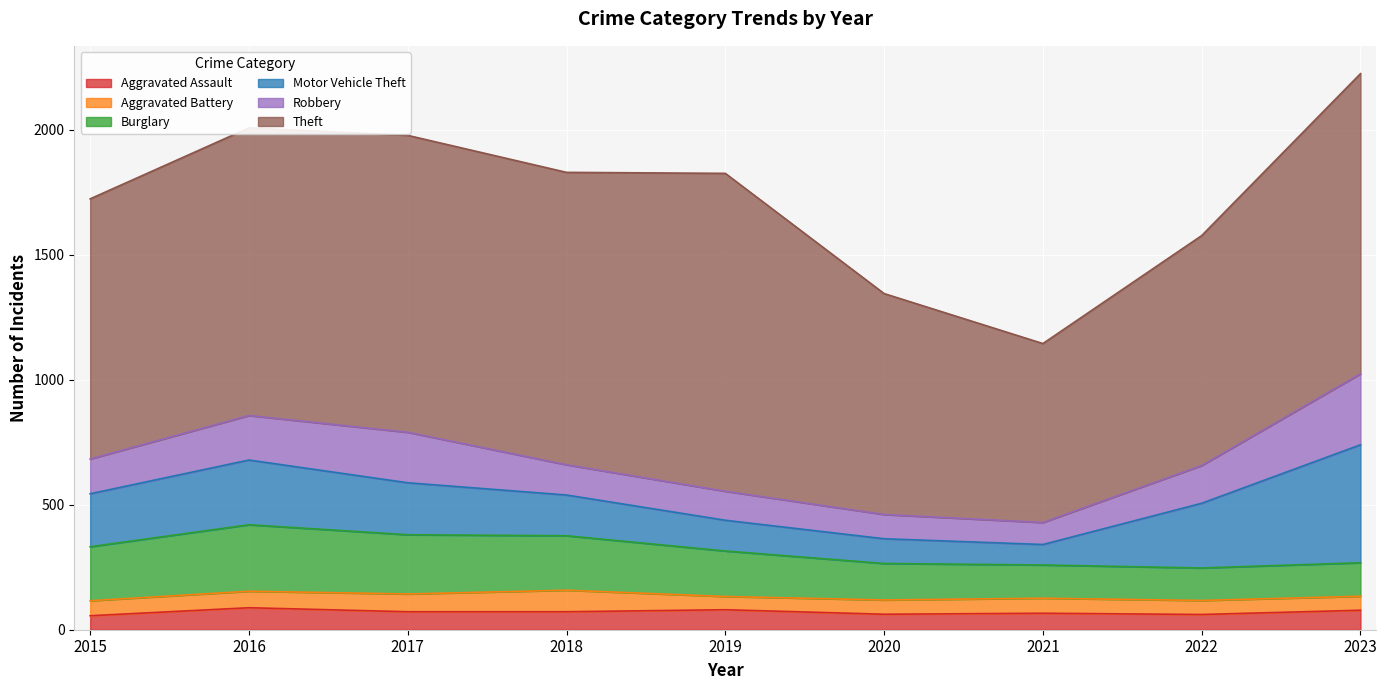

Which series changed the most between 2020 and 2022?

Motor Vehicle Theft